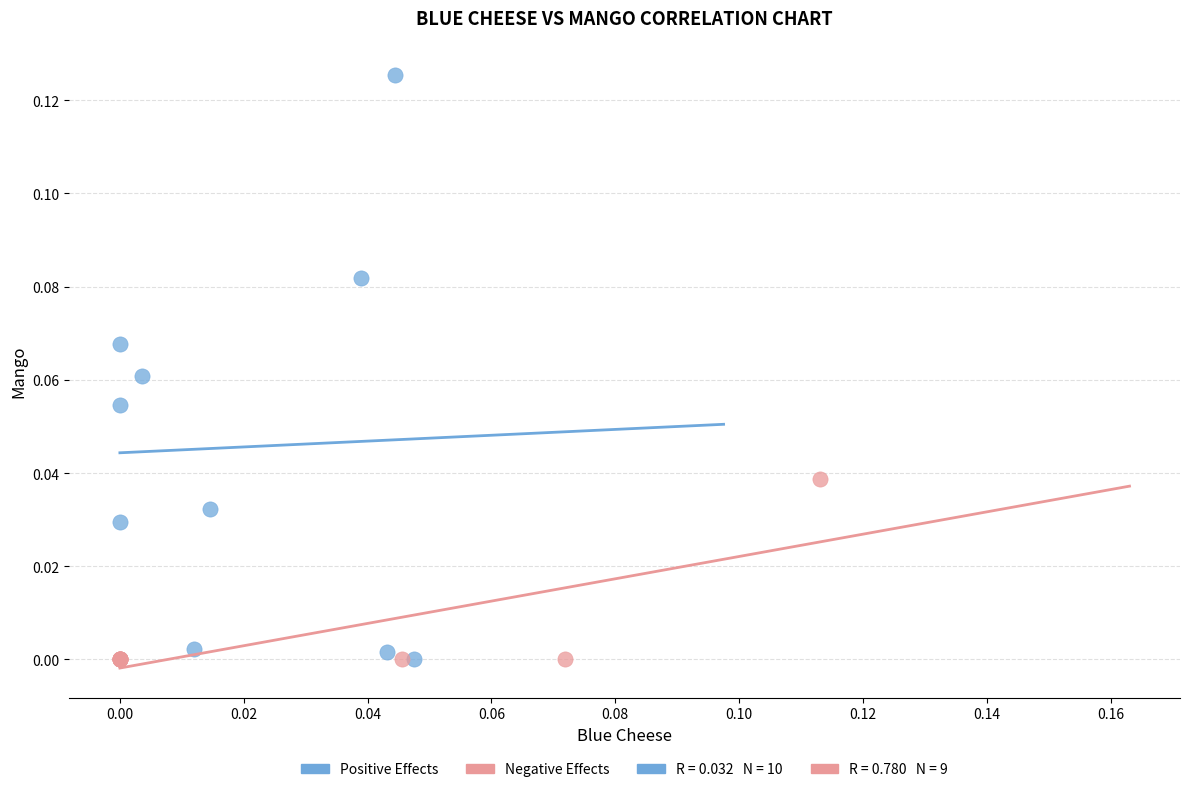

Which series has the widest spread of Y values?

Positive Effects